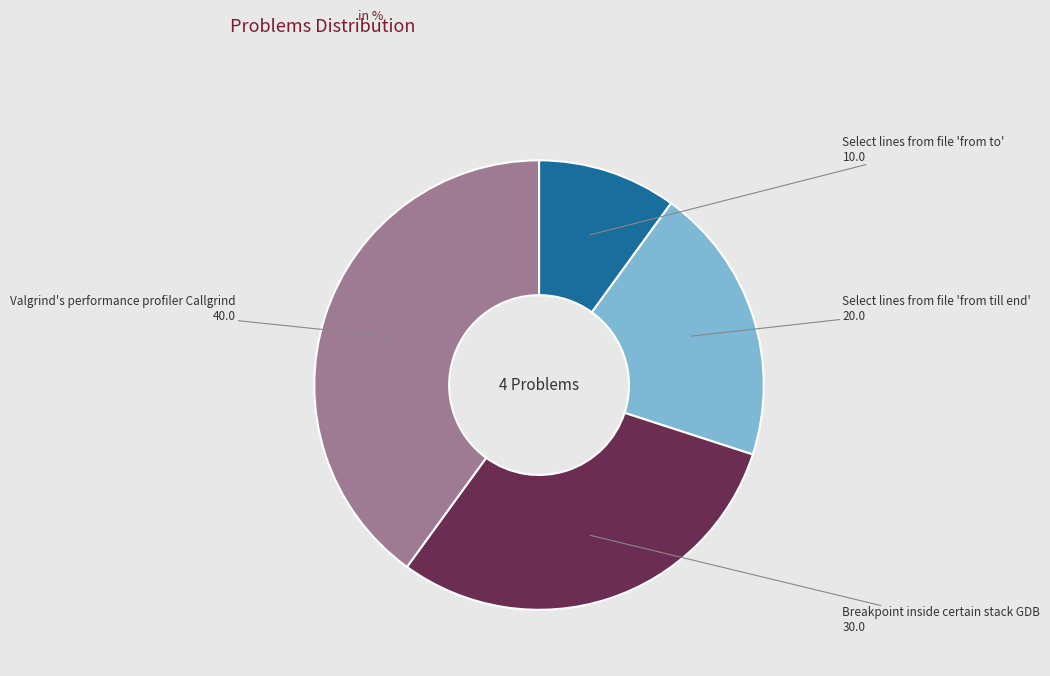

Is there any slice that represents more than half of the pie?

No